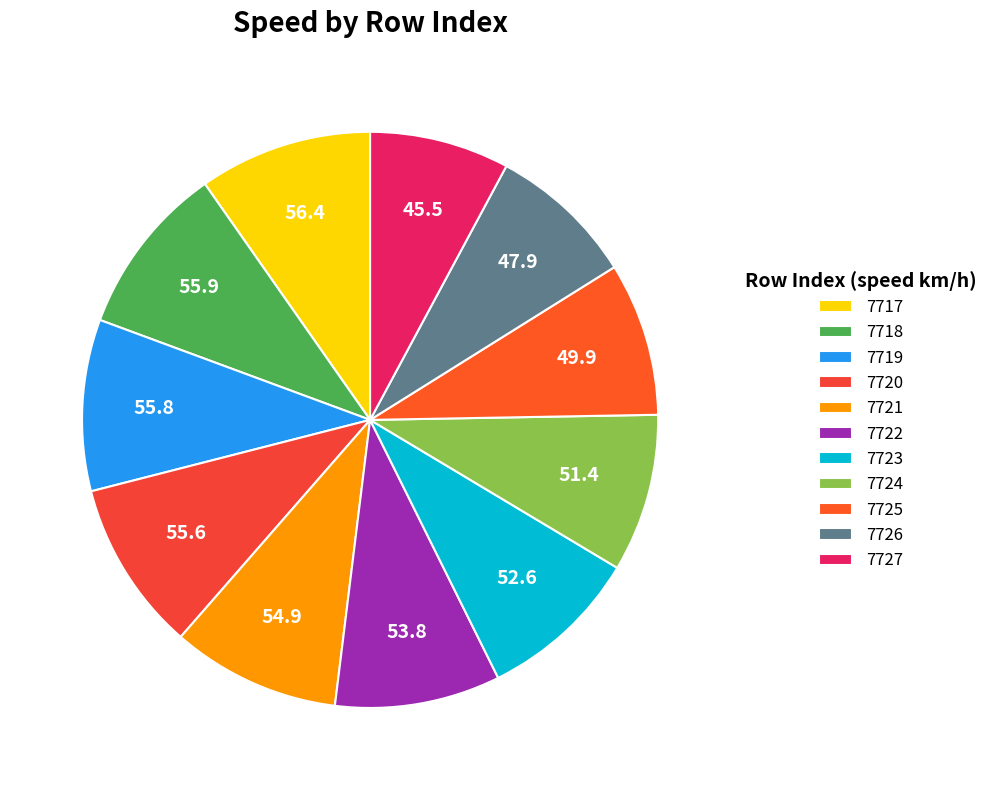

Combined, do 7723 and 7724 account for over 50%?

No